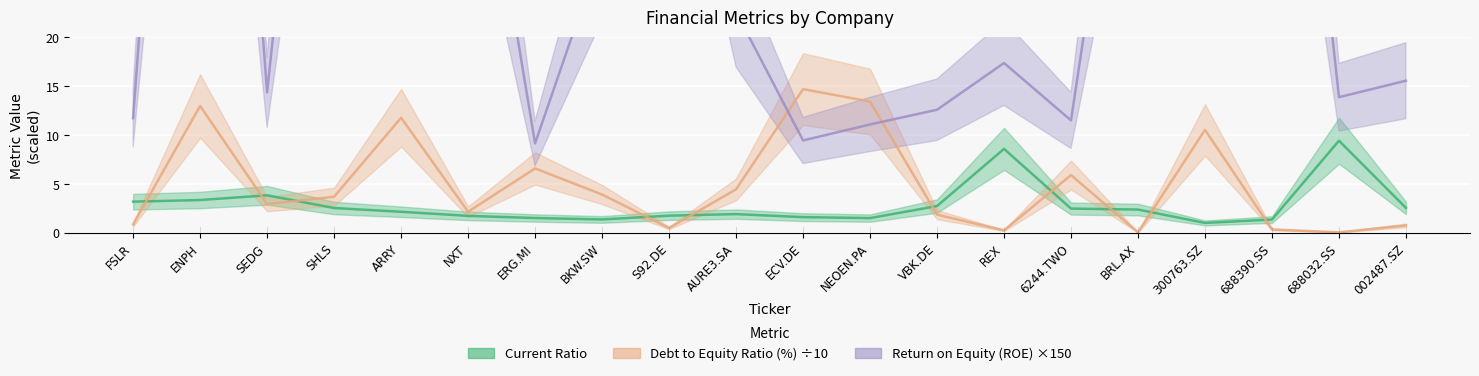

What is the spread (max minus min) of values at FSLR?

10.9